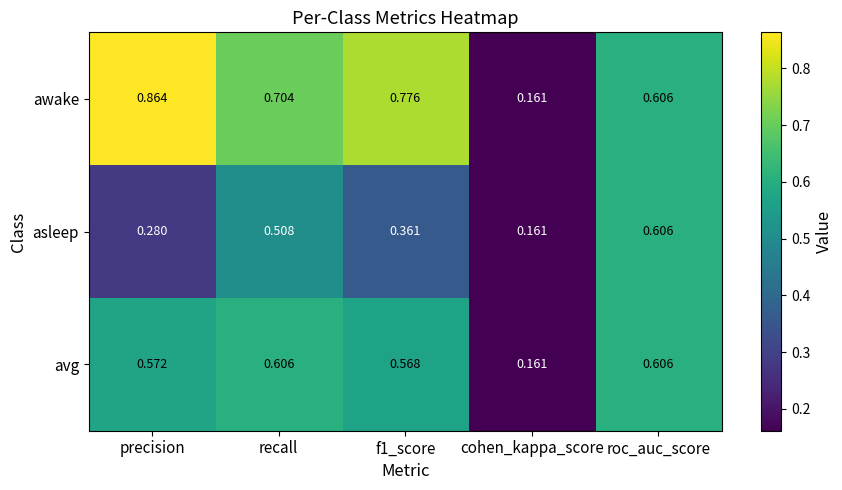

At which label is avg closest to 0?

cohen_kappa_score